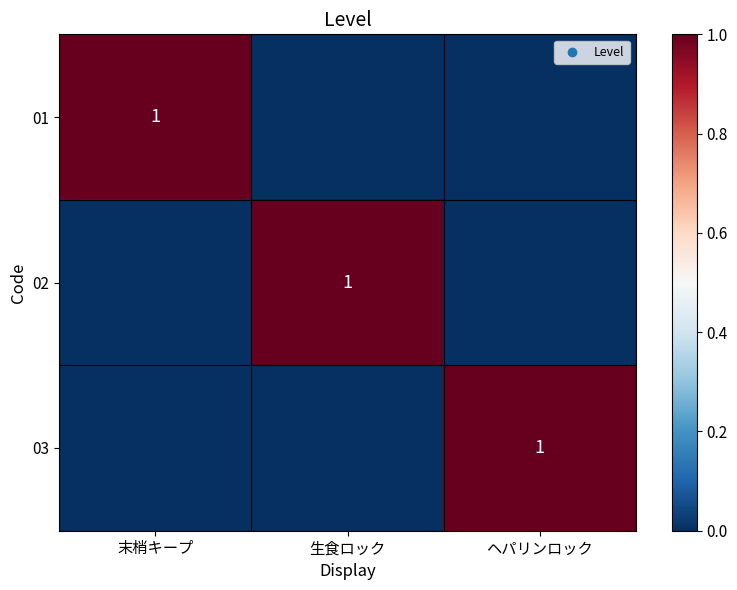

How many data points in 01 are above 0?

1